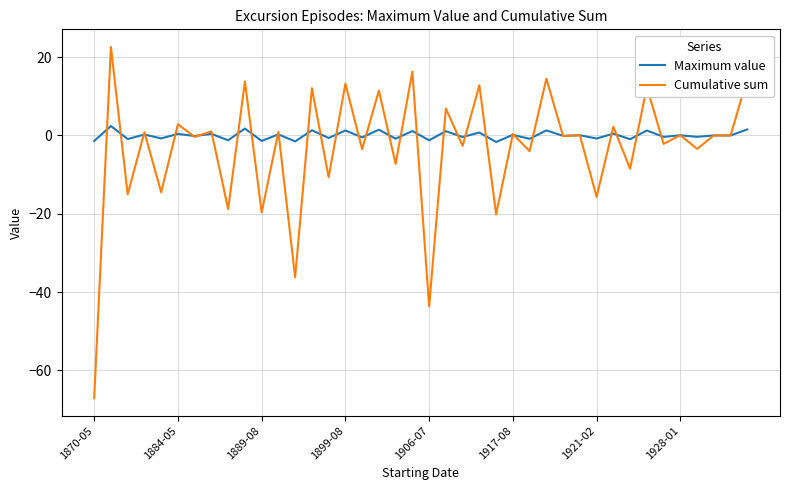

List the series in order of their peak value, highest first.

Cumulative sum, Maximum value